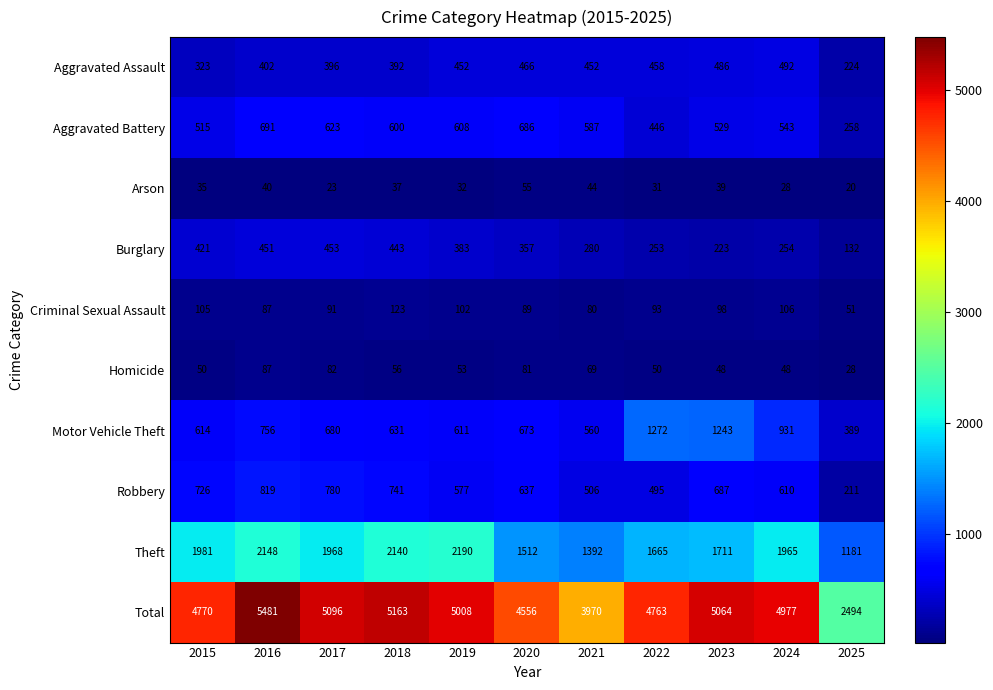

What is the difference between the maximum and minimum values in the Theft series?

1009